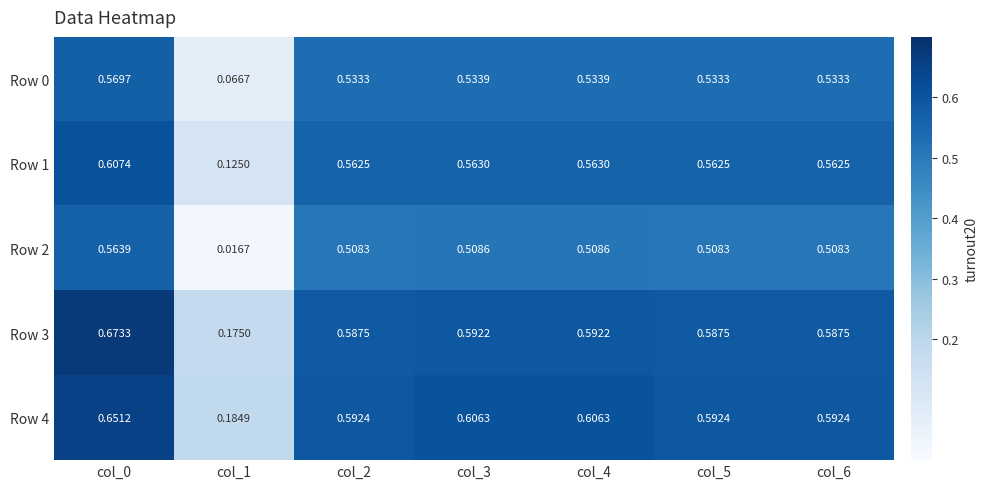

Is the value of Row 4 at col_4 greater than the value of Row 2 at col_2?

Yes